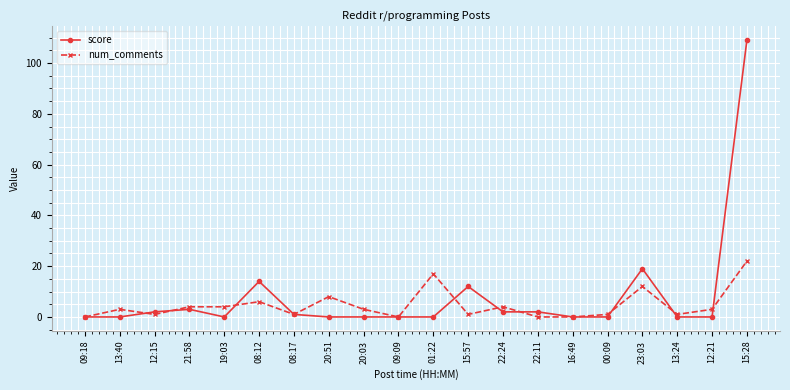

What is the maximum value for num_comments?

22